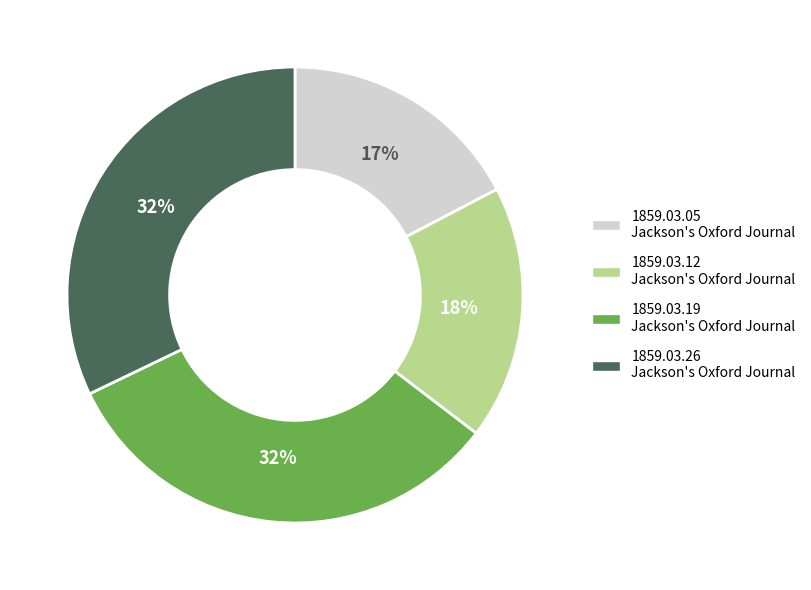

Does any single category account for the majority?

No